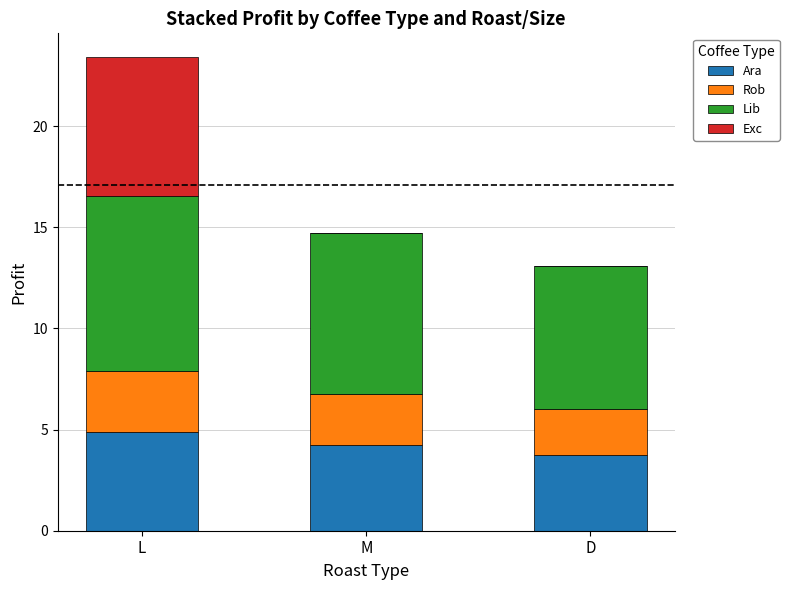

Is it true that Ara equals 3.8 at D?

True